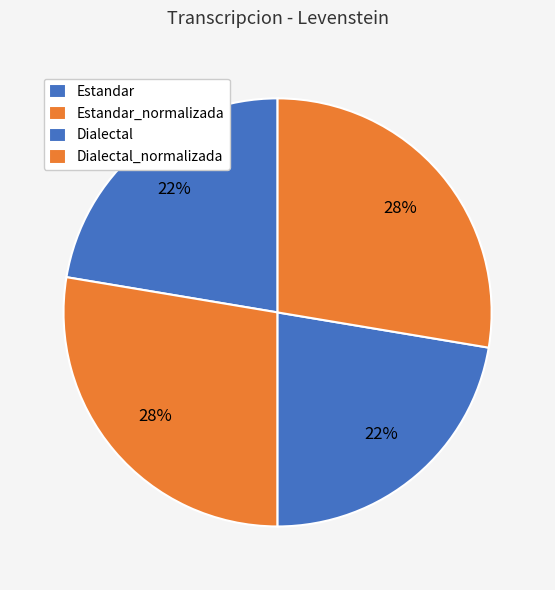

How many slices are in this pie chart?

4